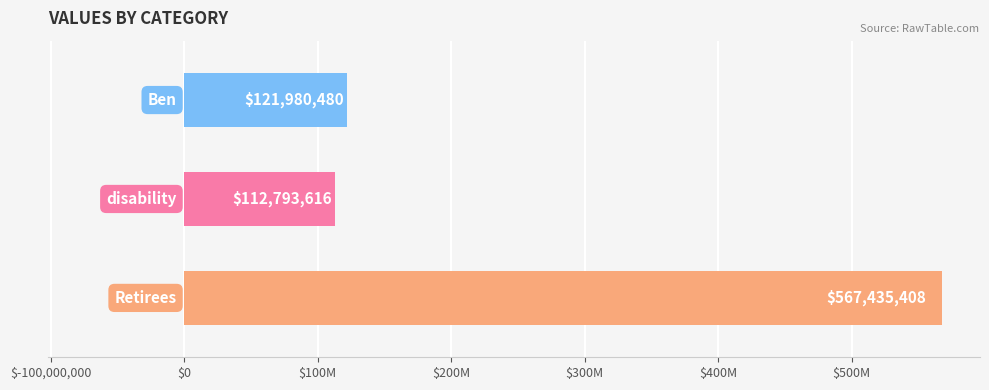

Does the chart contain any negative values?

No